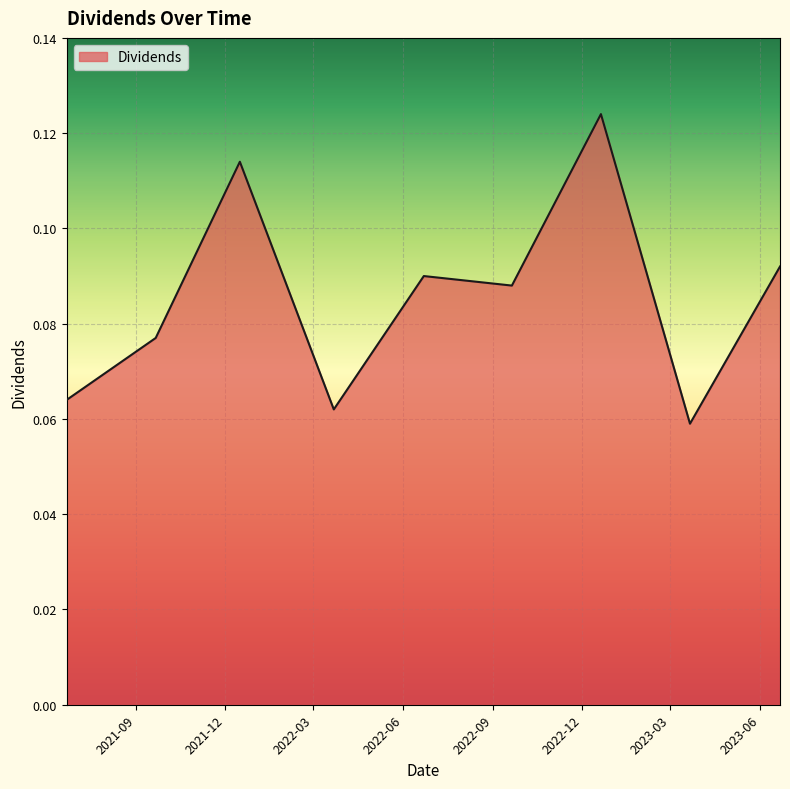

How many interior local peaks (higher than both neighbors) does the data have?

3